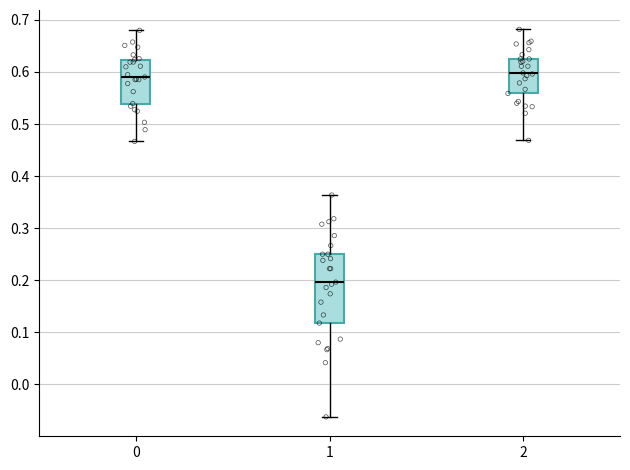

Comparing the boxes themselves (not the whiskers), which one is the tallest?

1